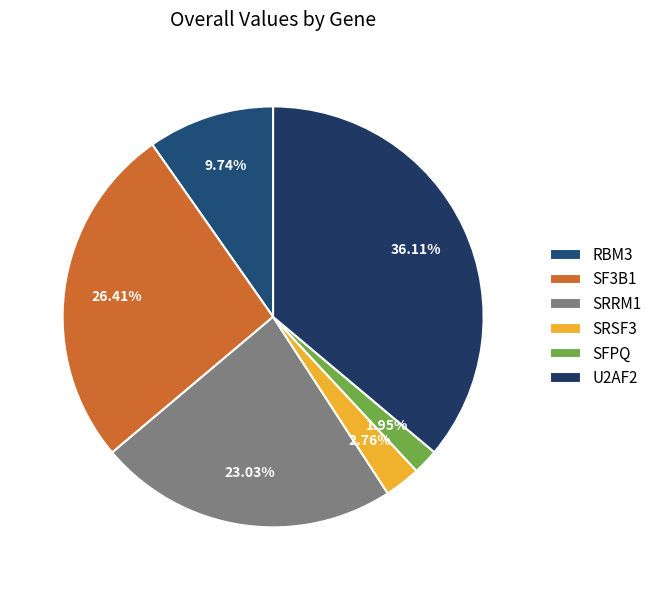

What is the smallest slice in the pie chart?

SFPQ